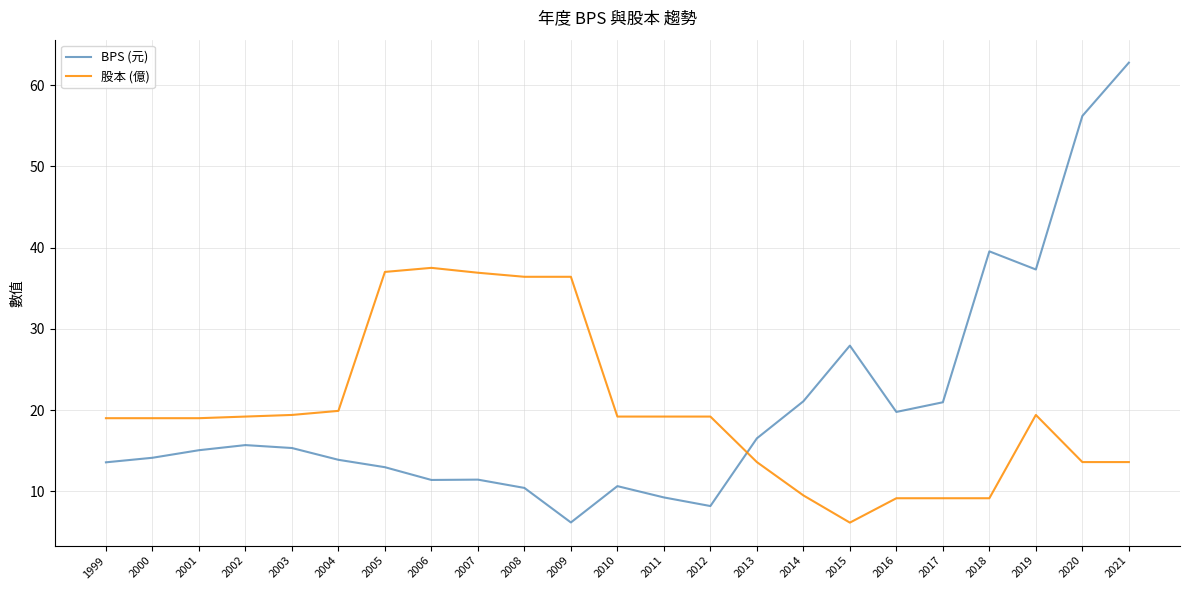

What is the greatest value displayed?

62.8